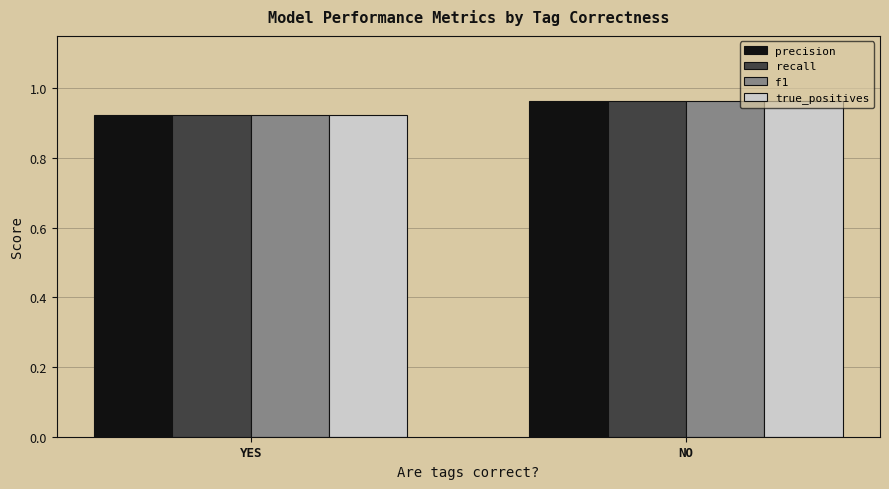

How many data points does each series have?

2